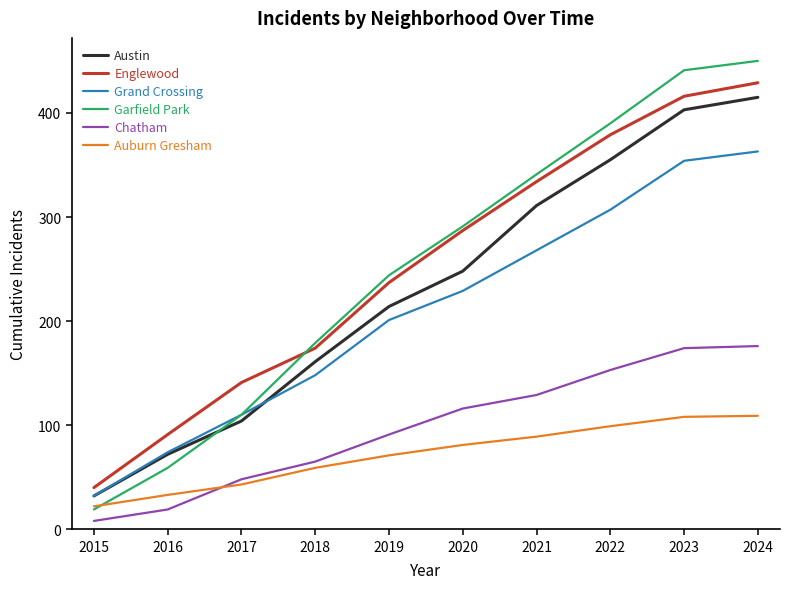

The Auburn Gresham series shows 22 at 2015. True or false?

True